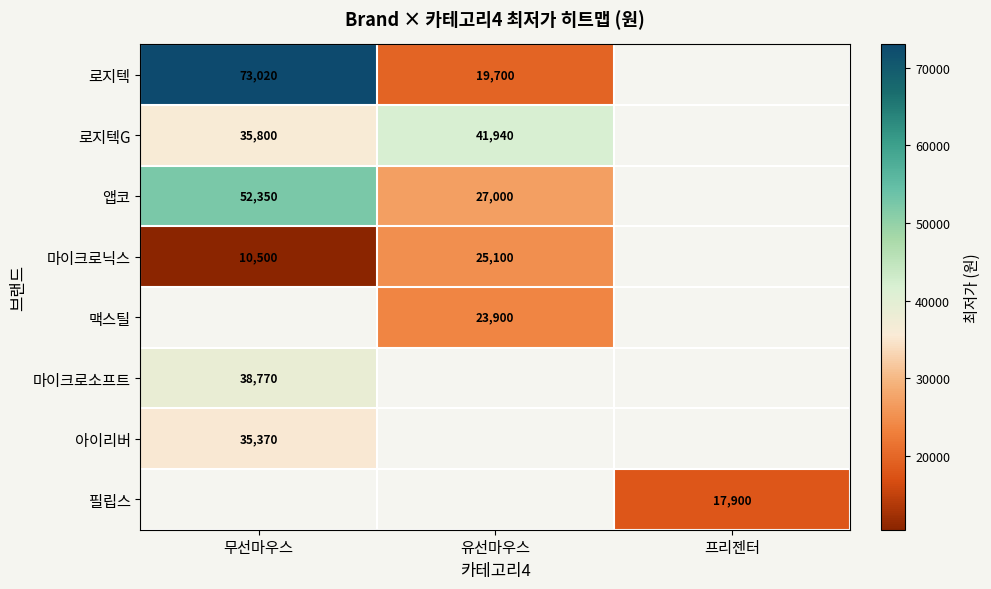

Is the value of 앱코 at 유선마우스 greater than the value of 로지텍G at 유선마우스?

No